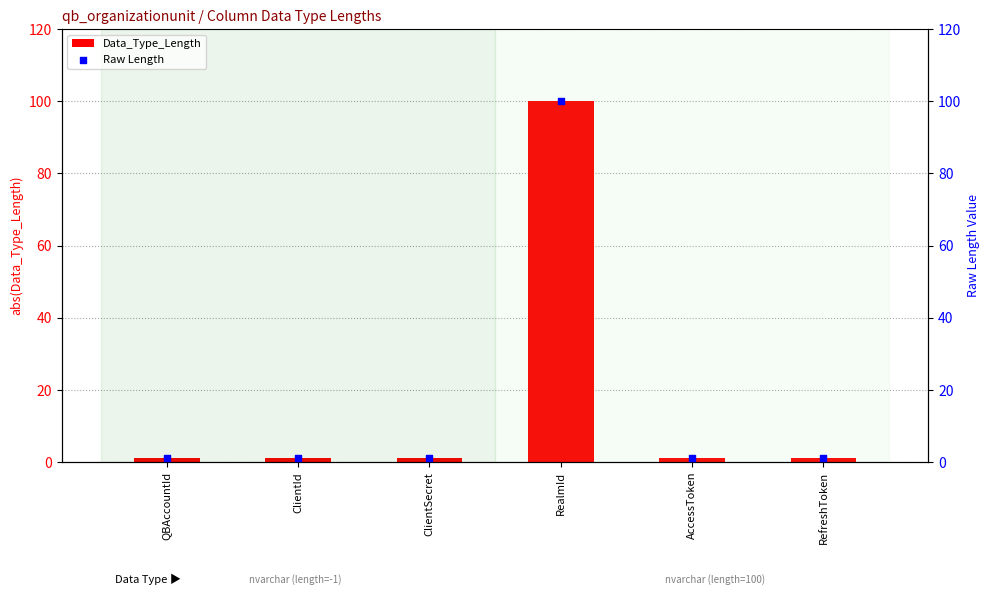

Is the value of Data_Type_Length at AccessToken greater than the value of Raw Length at QBAccountId?

No